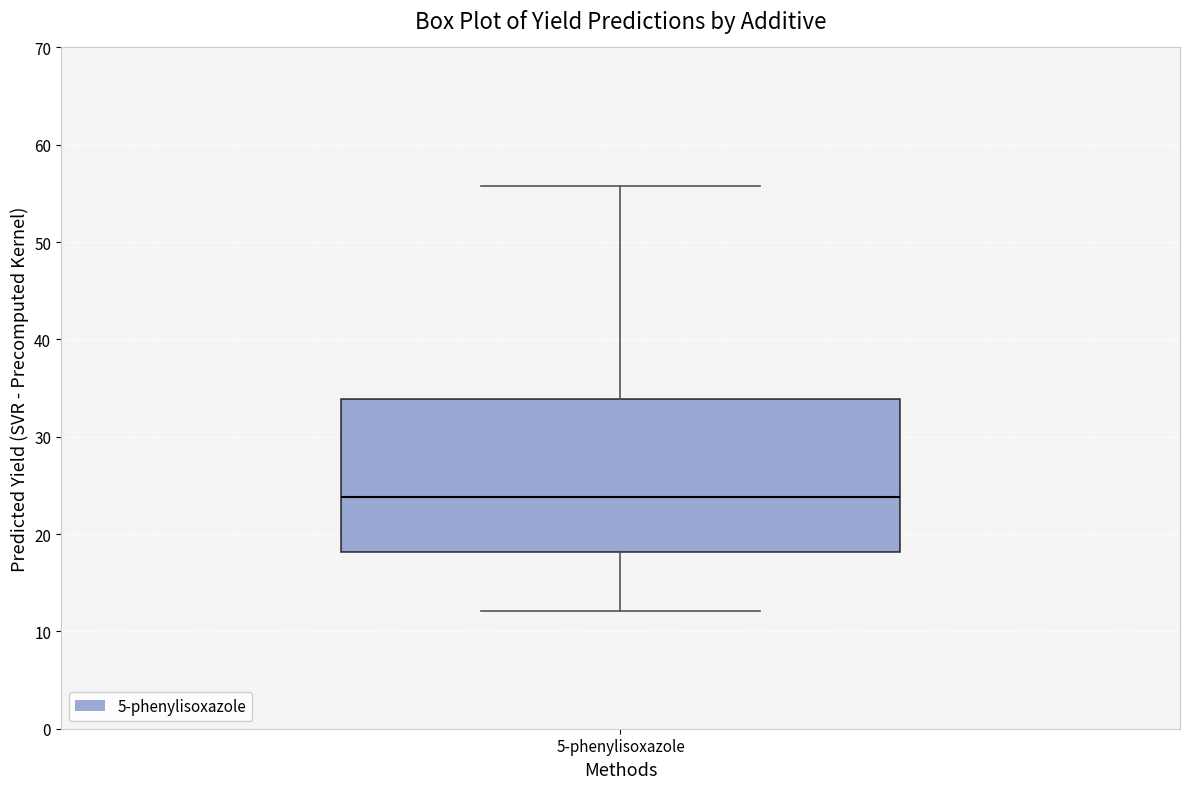

Where does the upper whisker of the box for 5-phenylisoxazole end on the y-axis? The values are not printed on the chart, so give them approximately, as read against the axis.

56